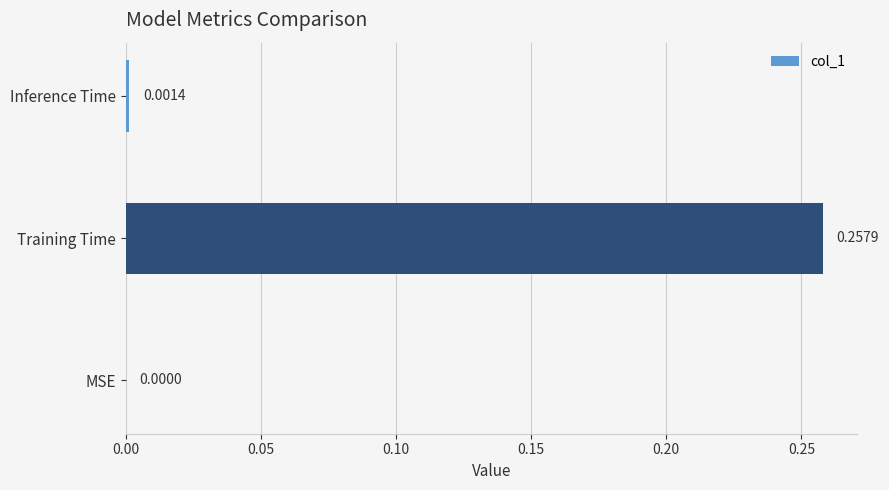

At which label is the value closest to 0?

MSE